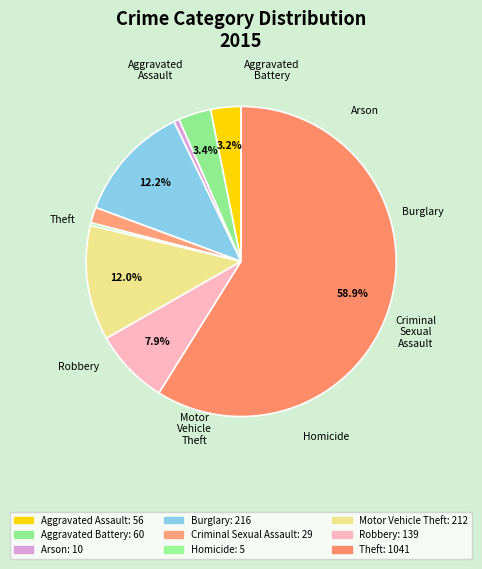

Rank the categories by value from highest to lowest.

Theft, Burglary, Motor Vehicle Theft, Robbery, Aggravated Battery, Aggravated Assault, Criminal Sexual Assault, Arson, Homicide